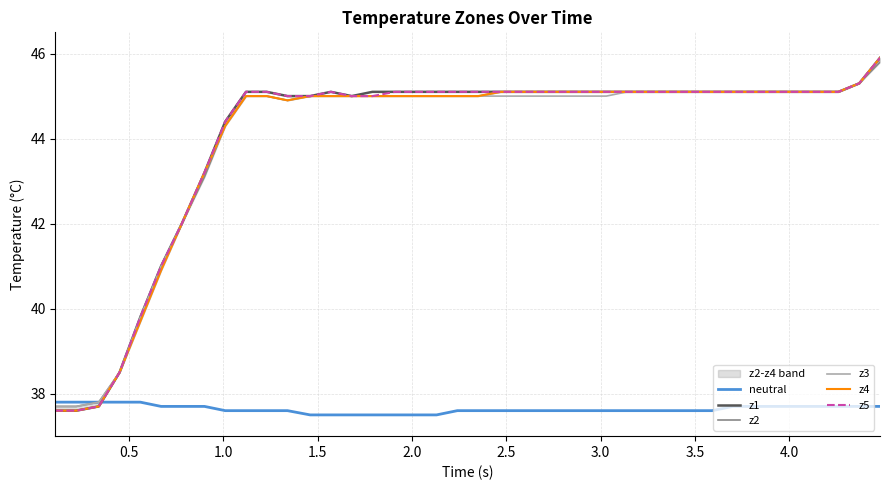

True or false: neutral and z2 cross at least once.

False